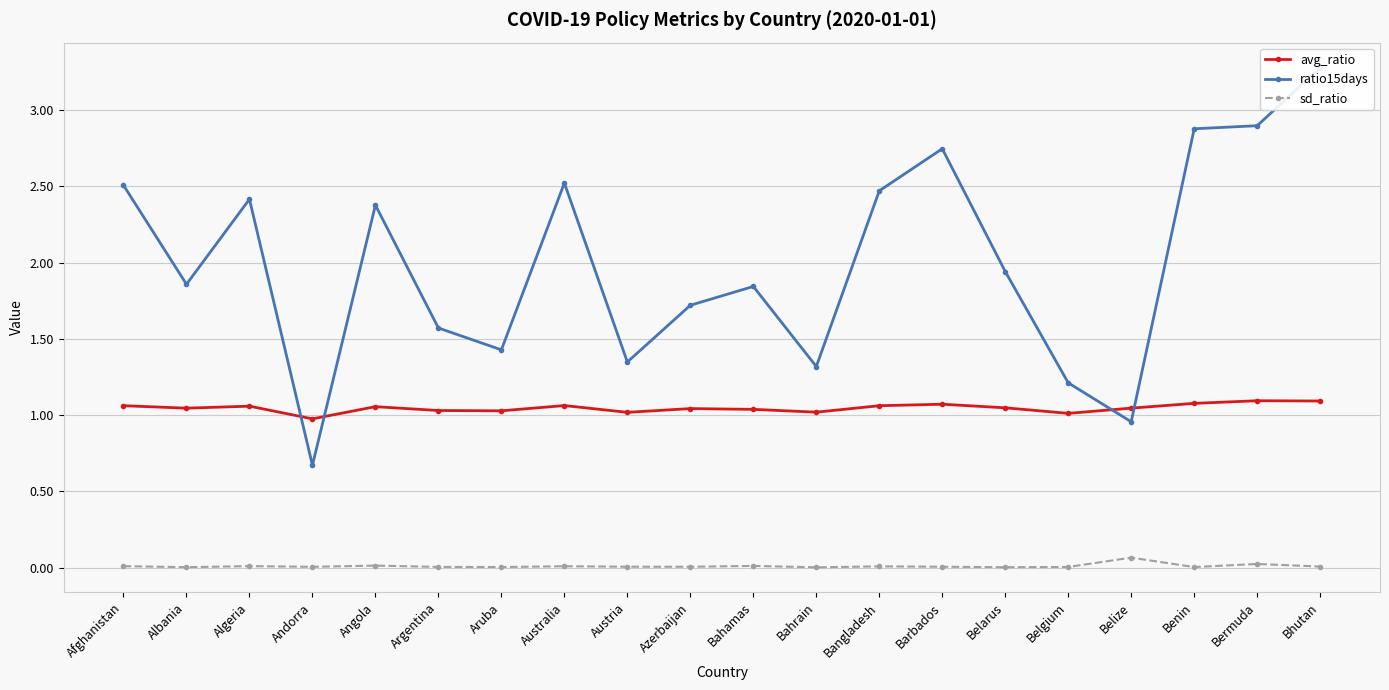

Rank the categories by avg_ratio value from lowest to highest.

Andorra, Belgium, Austria, Bahrain, Aruba, Argentina, Bahamas, Azerbaijan, Albania, Belize, Belarus, Angola, Algeria, Bangladesh, Afghanistan, Australia, Barbados, Benin, Bhutan, Bermuda